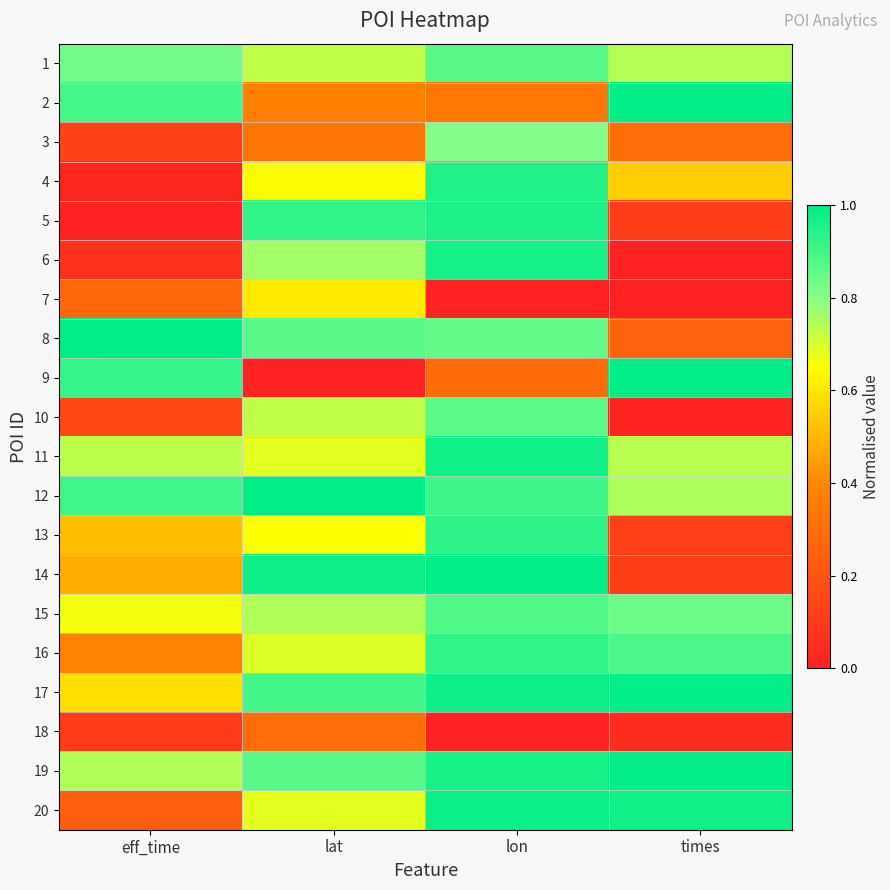

How many data points does each series have?

4